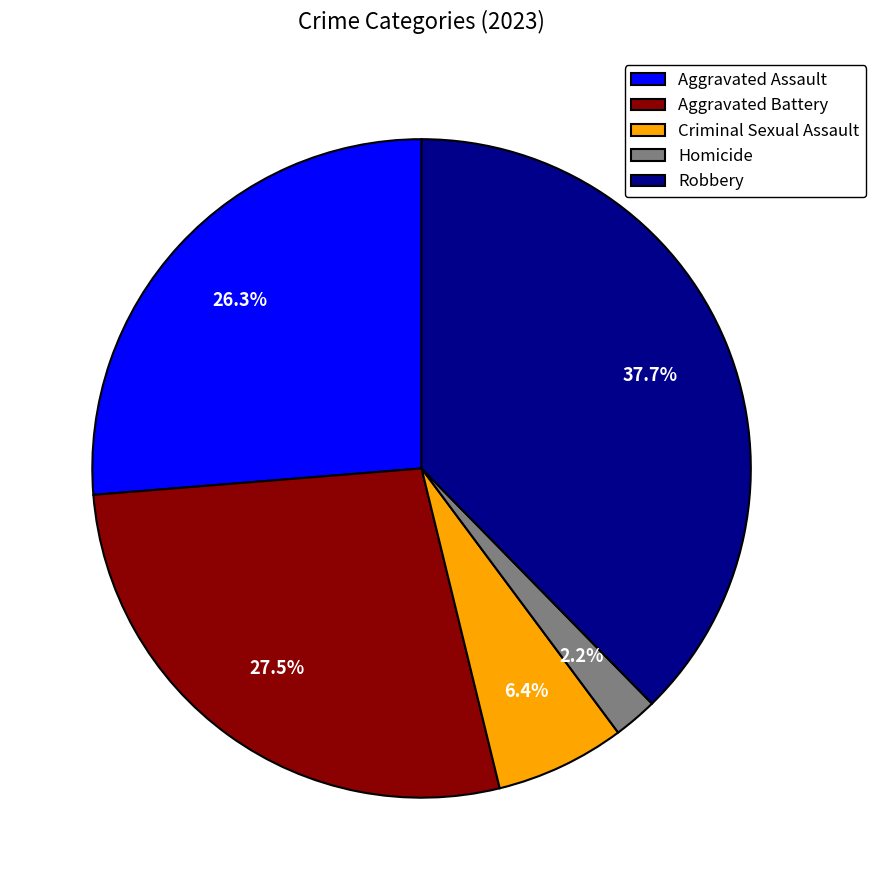

Is it true that Criminal Sexual Assault is 6% of the pie?

True